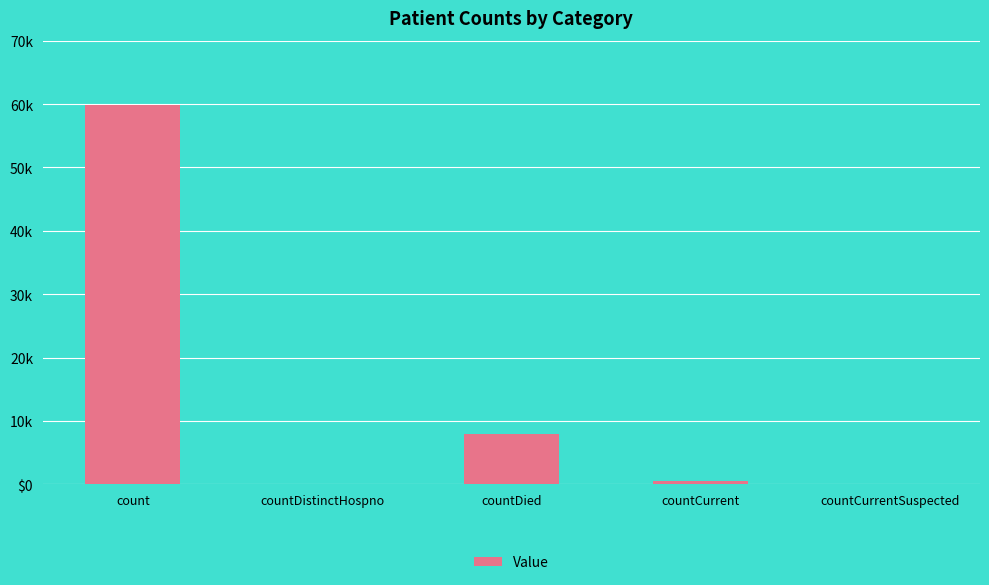

What is the sum of all values?

68240